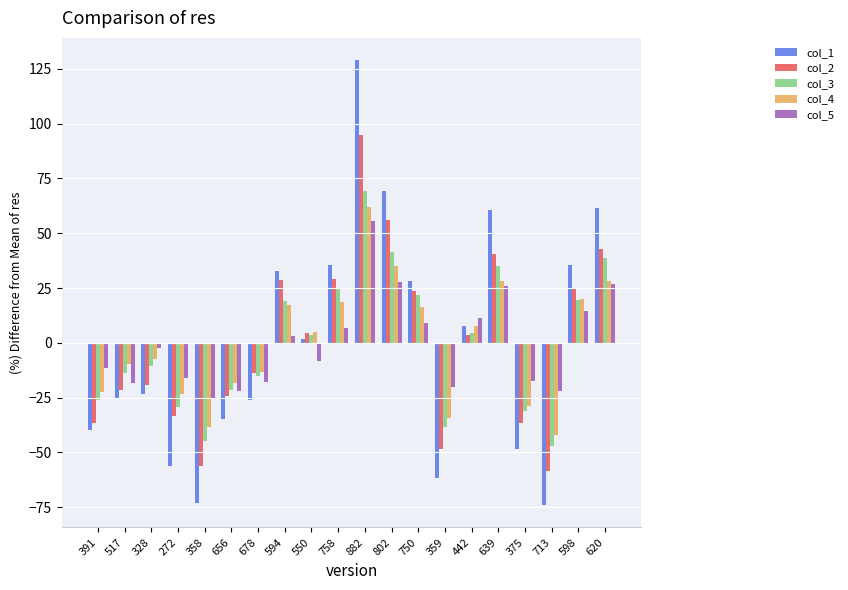

What is the lowest value of the col_5 series?

-25.7